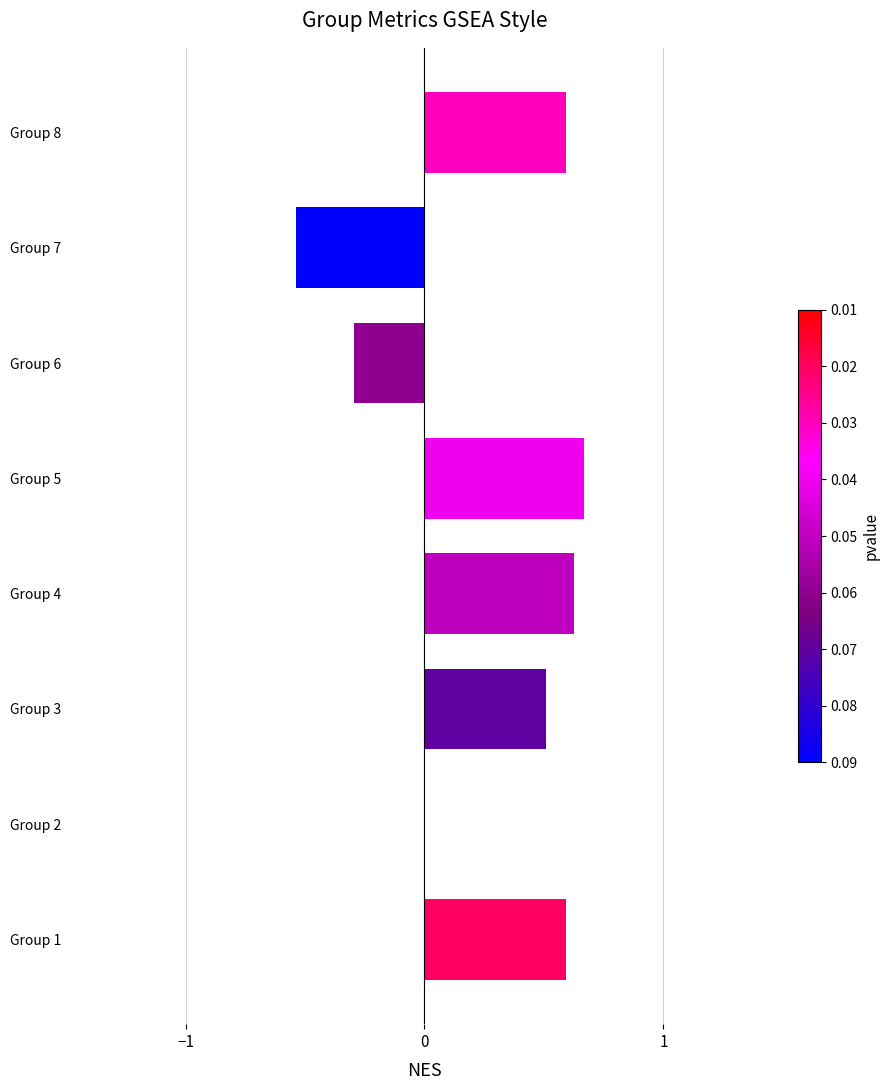

Is it true that the value at Group 4 is 1.0?

False